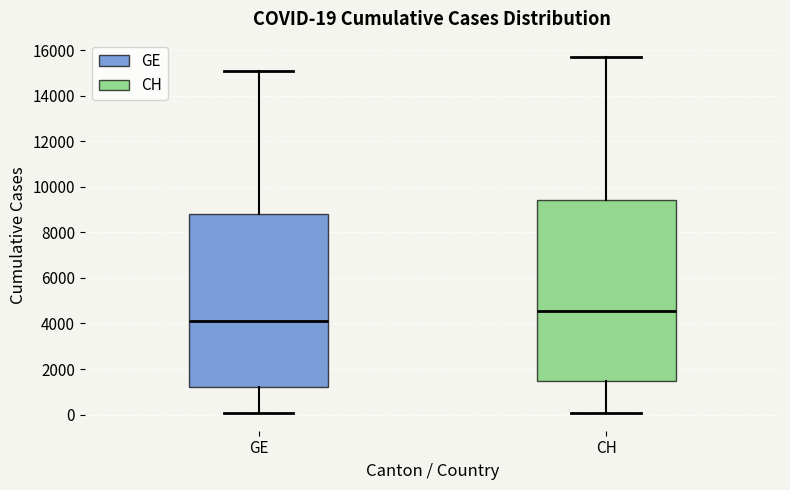

Which box has the highest median line?

CH